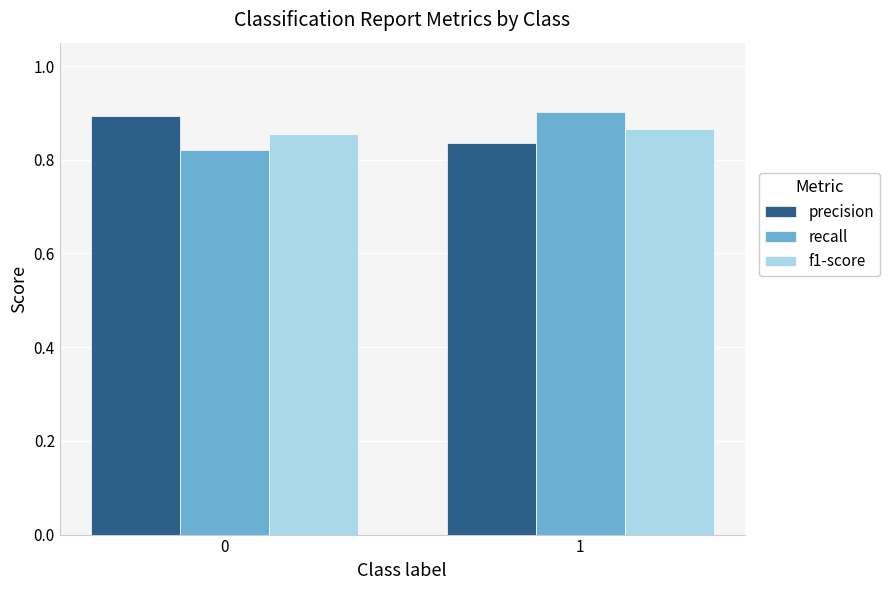

Rank the series by their maximum value, from lowest to highest.

f1-score, precision, recall